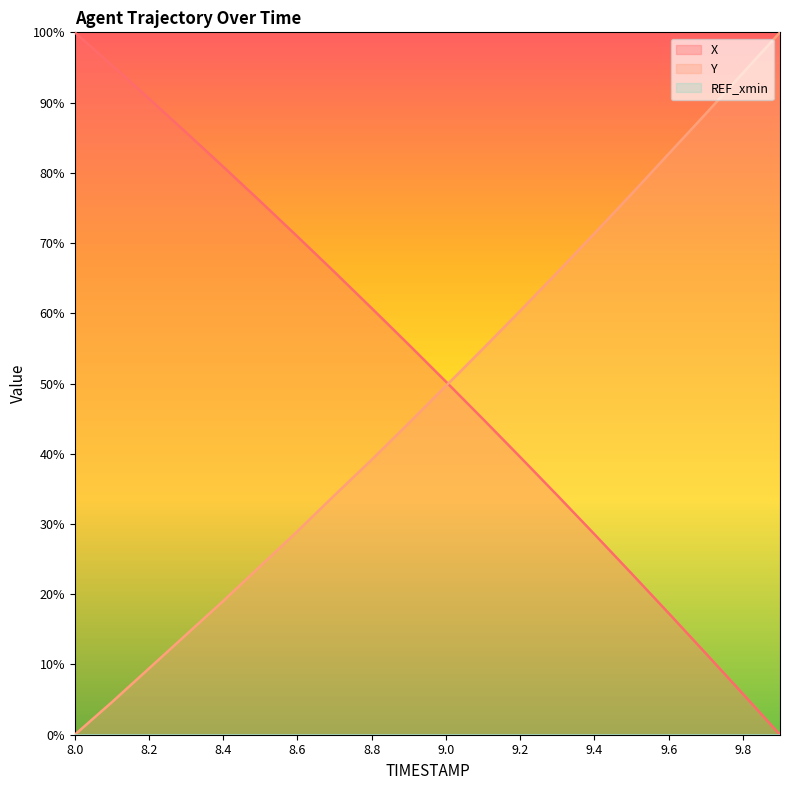

Where does the Y series first go above 49?

9.0